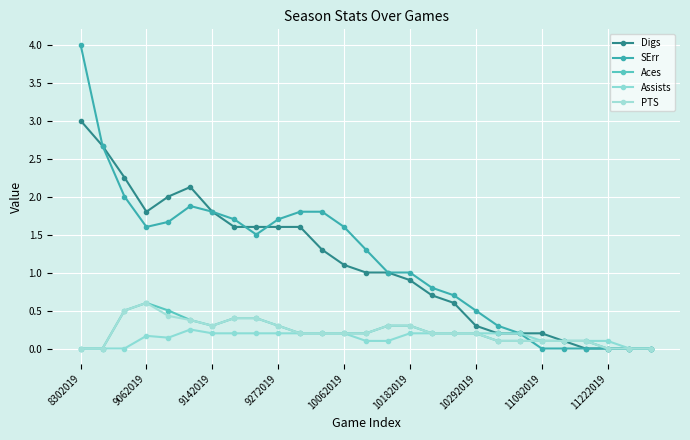

Which series has the largest range (max minus min)?

SErr